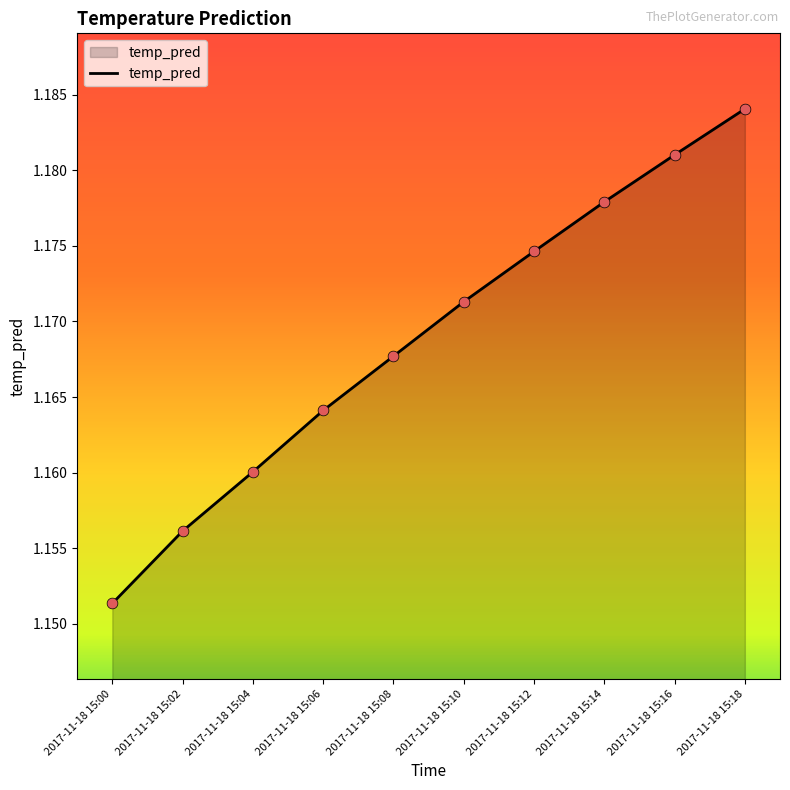

Which has a higher value, 2017-11-18 15:10 or 2017-11-18 15:12?

2017-11-18 15:12